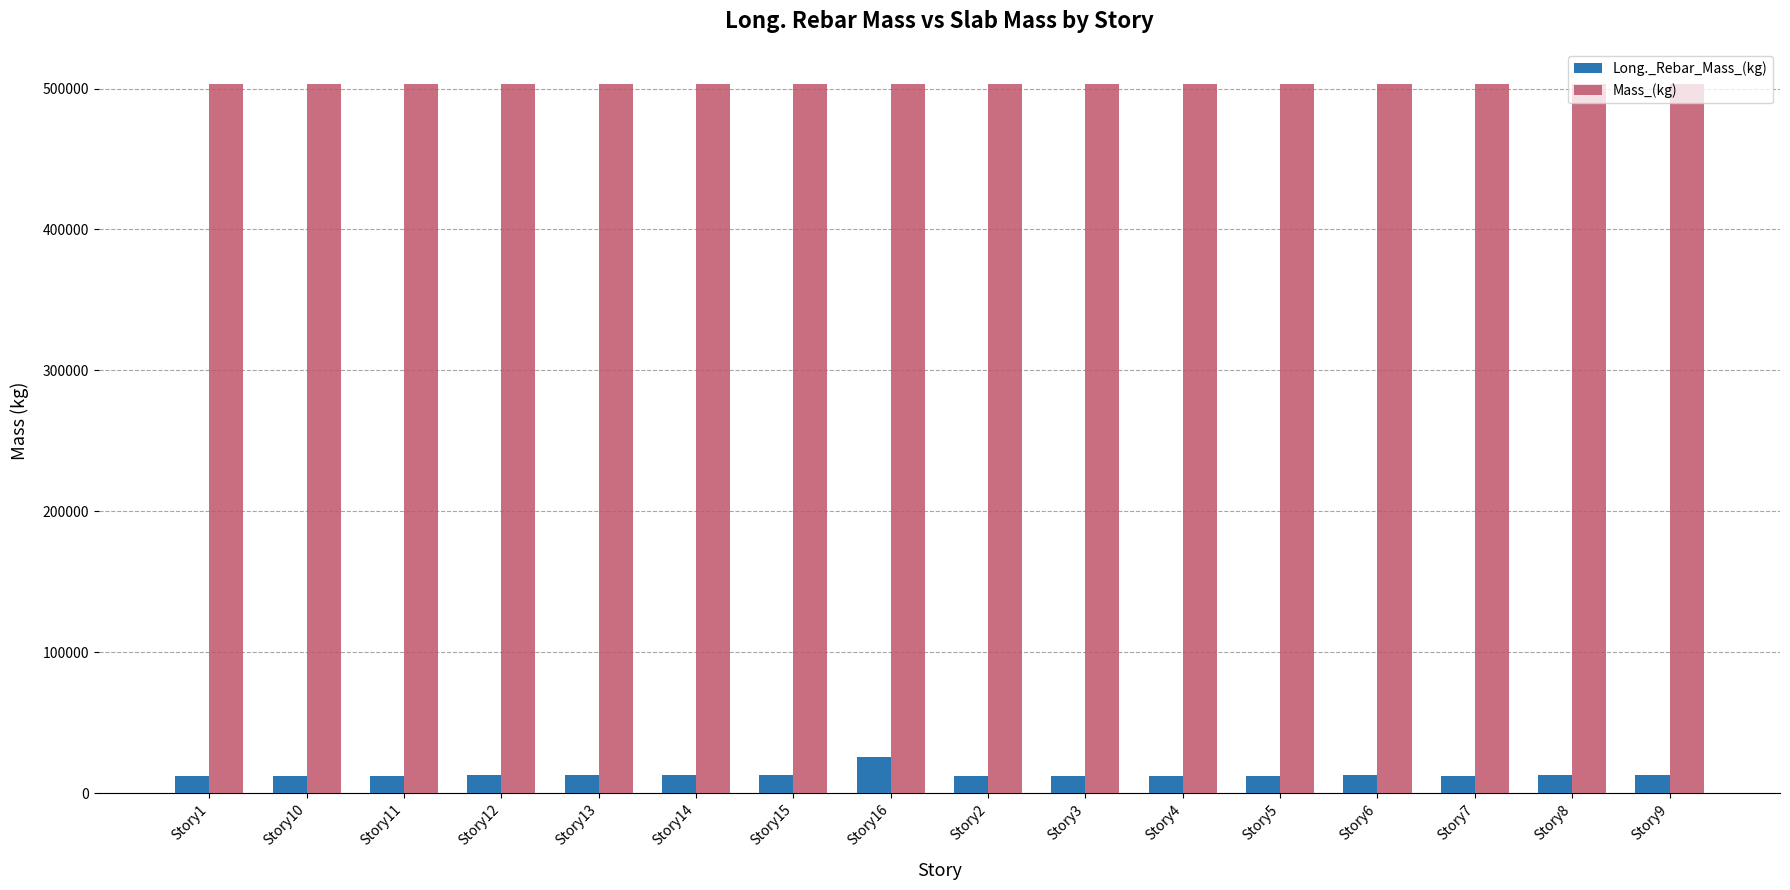

What is the spread (max minus min) of values at Story15?

490570.7